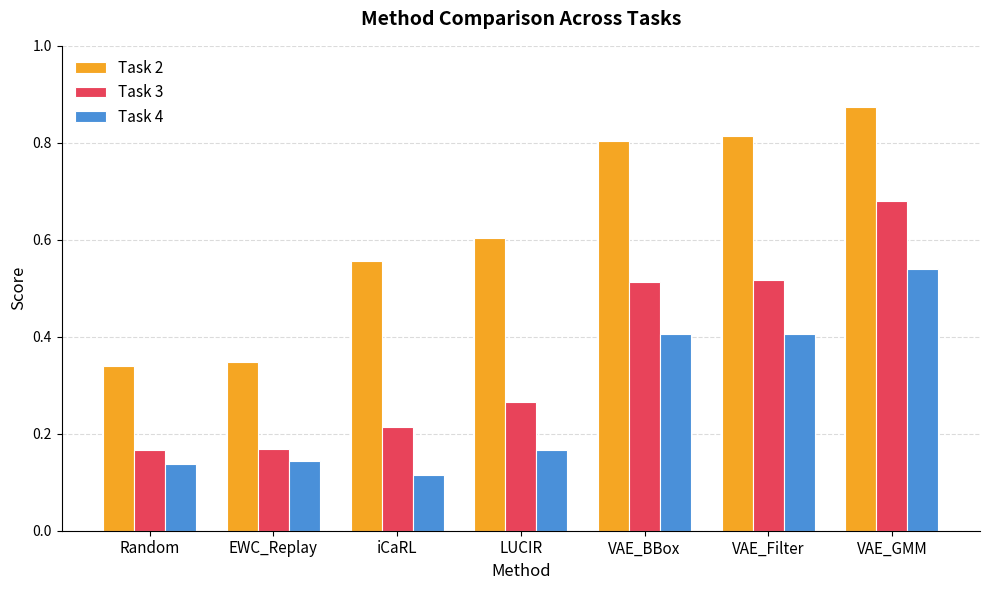

Is it true that Task 4 equals 0.9 at VAE_GMM?

False